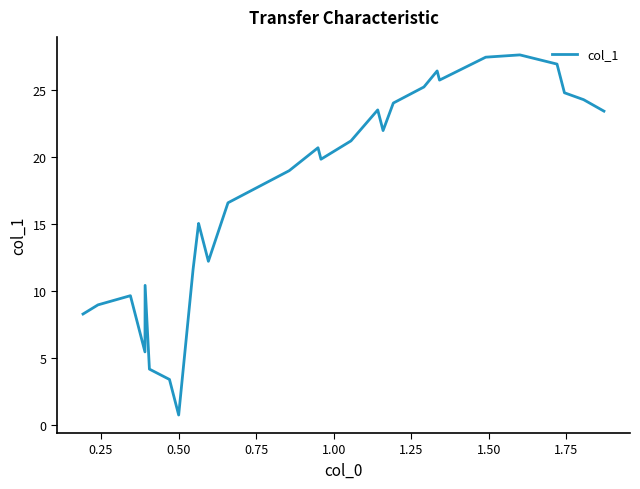

What is the greatest value displayed?

27.6